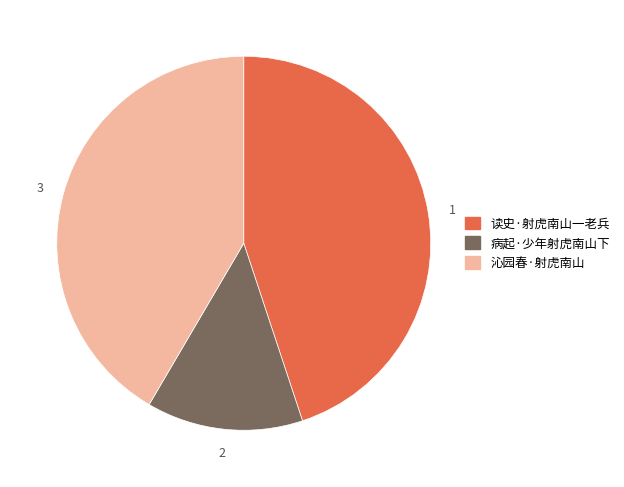

What is the ratio of the value at 沁园春·射虎南山 to the value at 病起·少年射虎南山下?

3.1